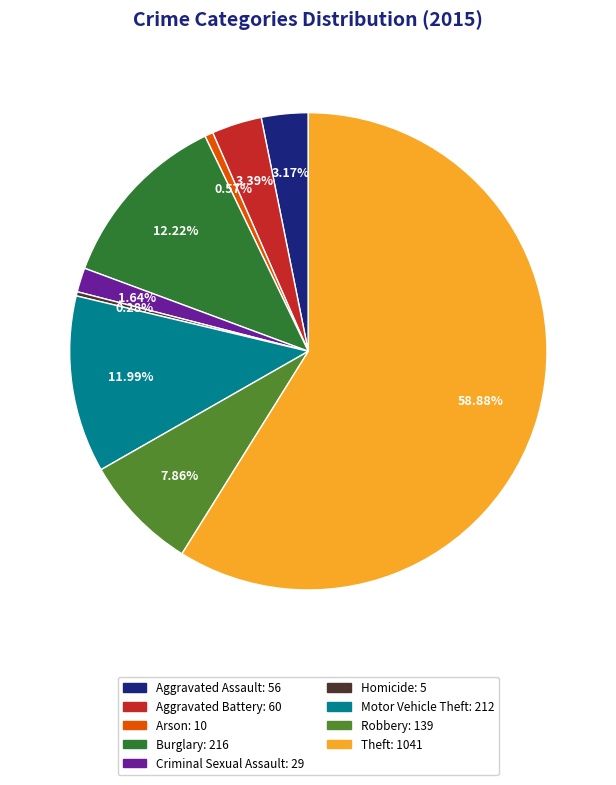

Between Arson and Aggravated Assault, which is larger?

Aggravated Assault